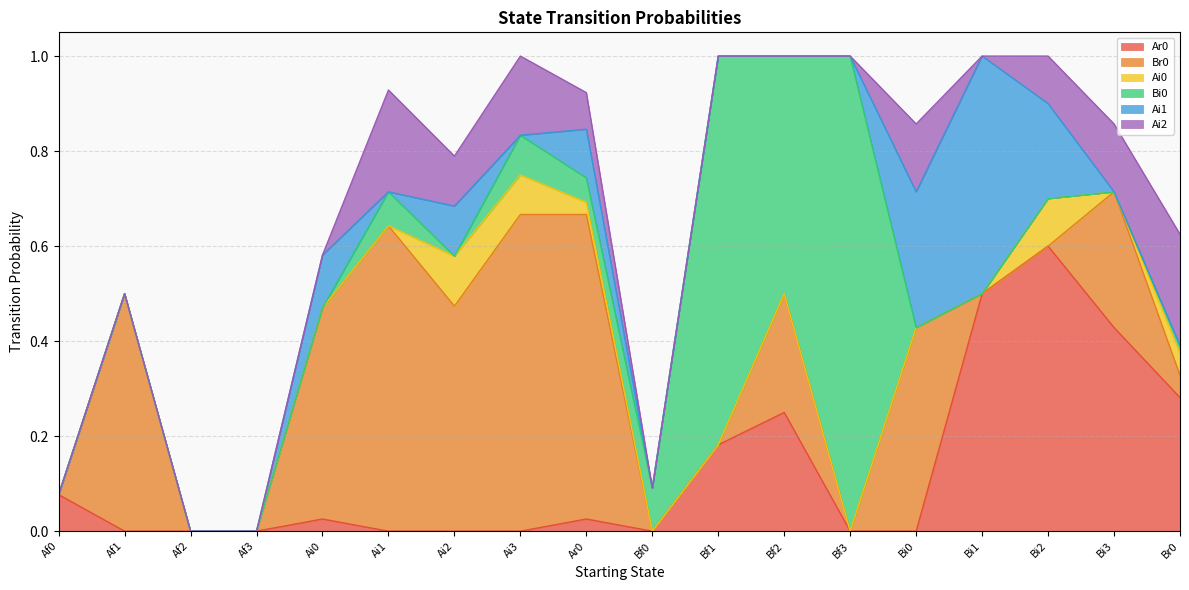

Is the value of Ar0 at Br0 greater than the value of Ai0 at Af2?

Yes